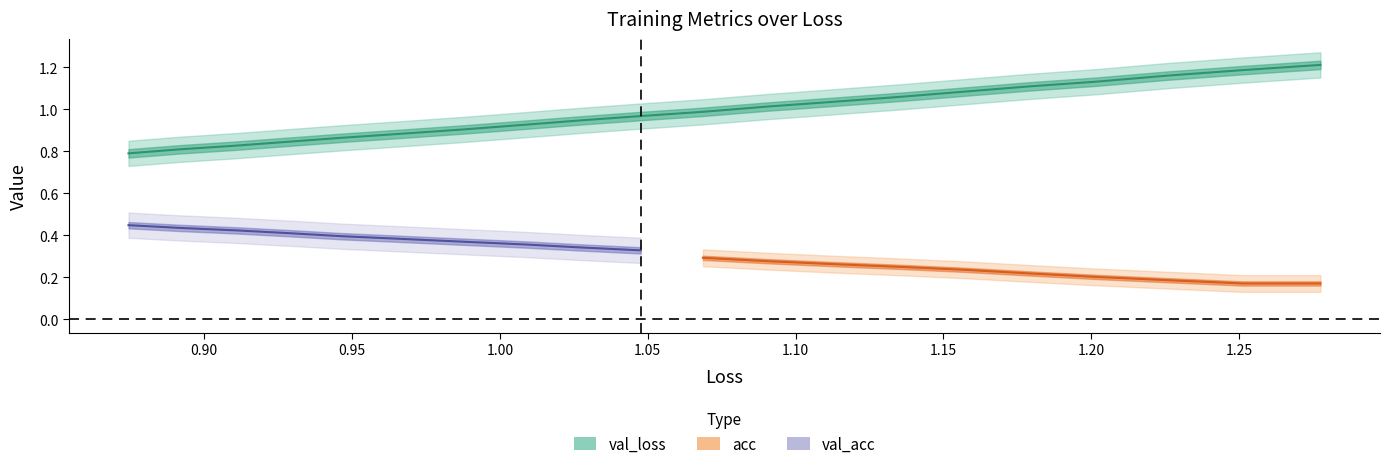

True or false: val_loss and loss intersect in this chart.

False